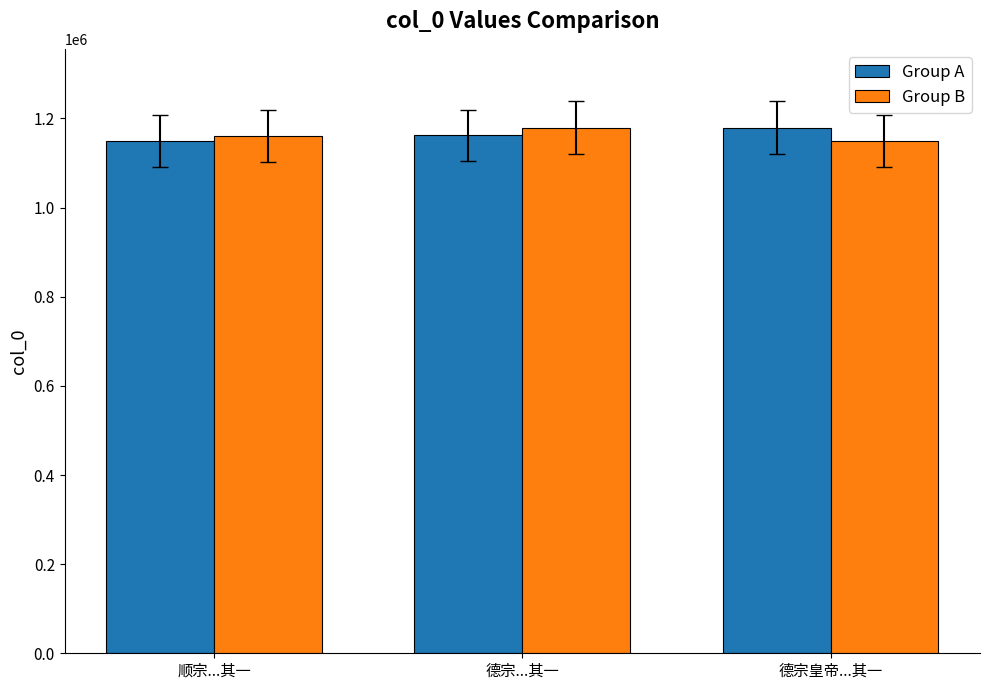

What is the label of the 3rd bar from the left?

德宗皇帝...其一